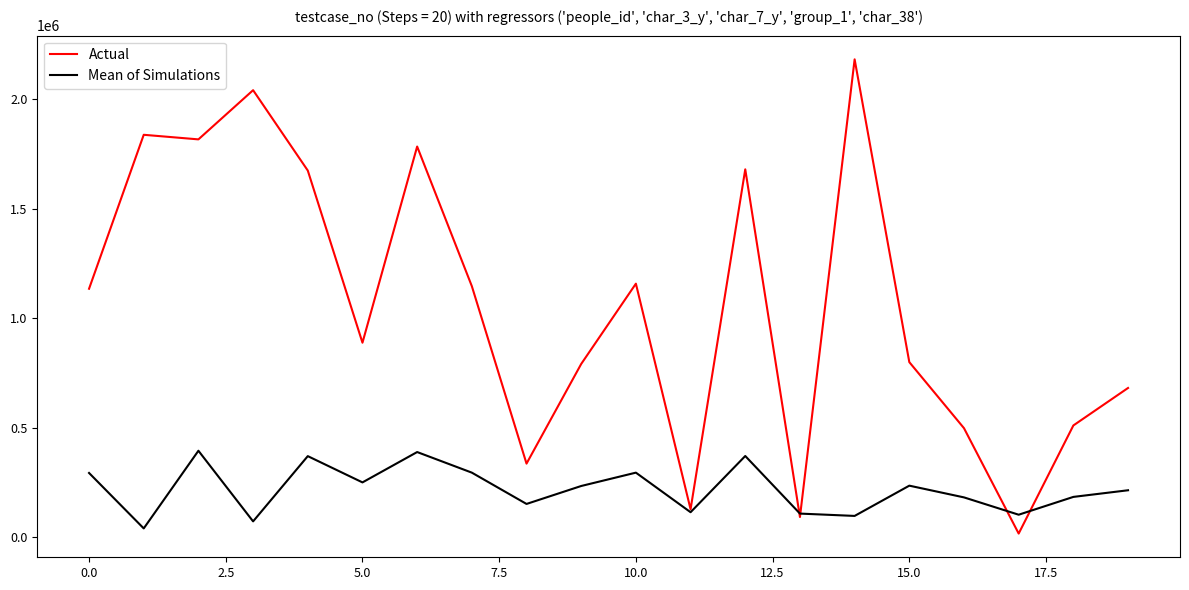

List the series in order of their overall mean, lowest first.

Mean of Simulations, Actual